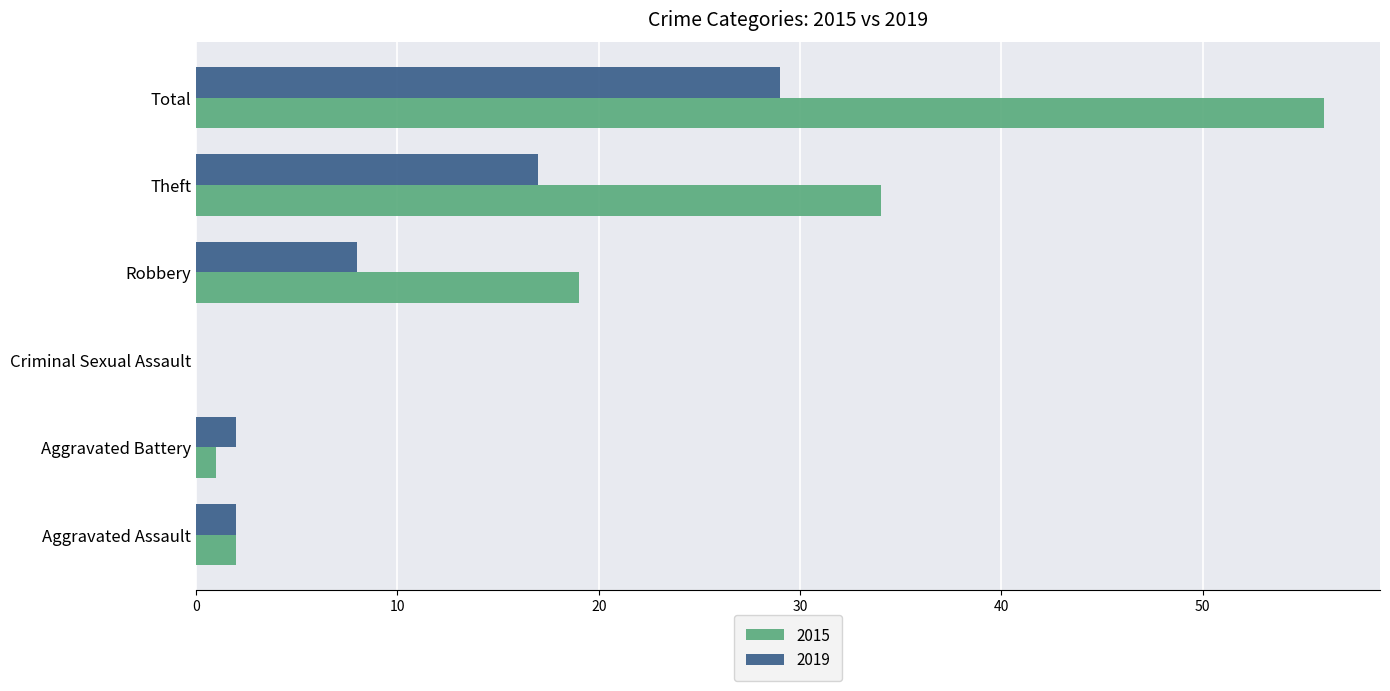

What is the sum of the 2019 values at Aggravated Battery and Total?

31